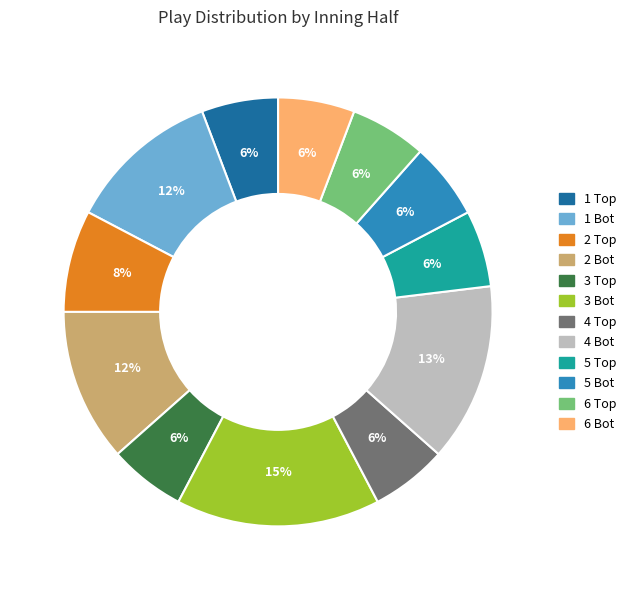

Does any single category account for the majority?

No